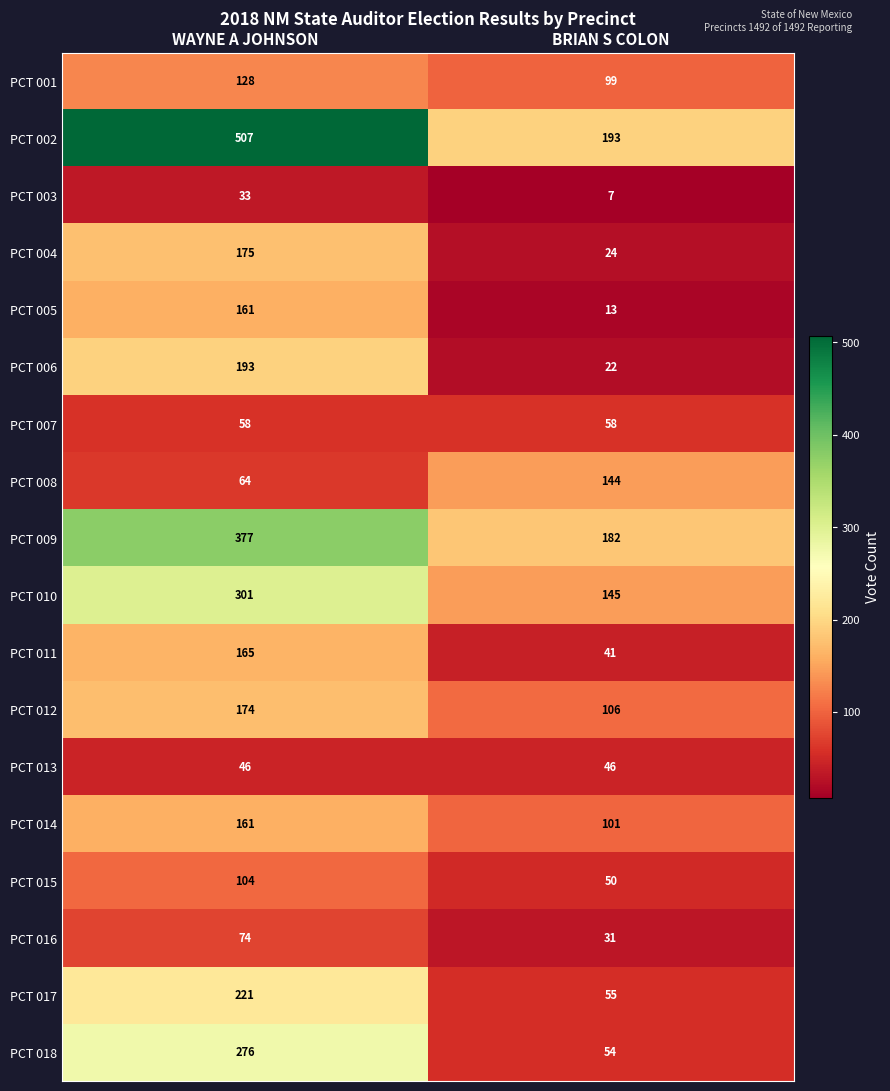

What is the difference between the highest and lowest values at WAYNE A JOHNSON?

474